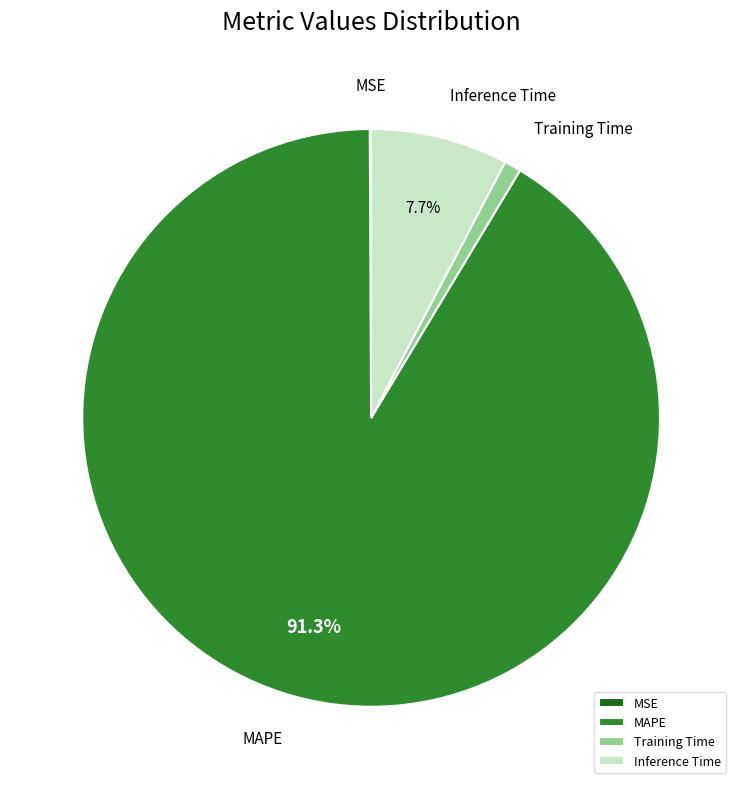

To the nearest percent, what portion does Training Time represent?

1%